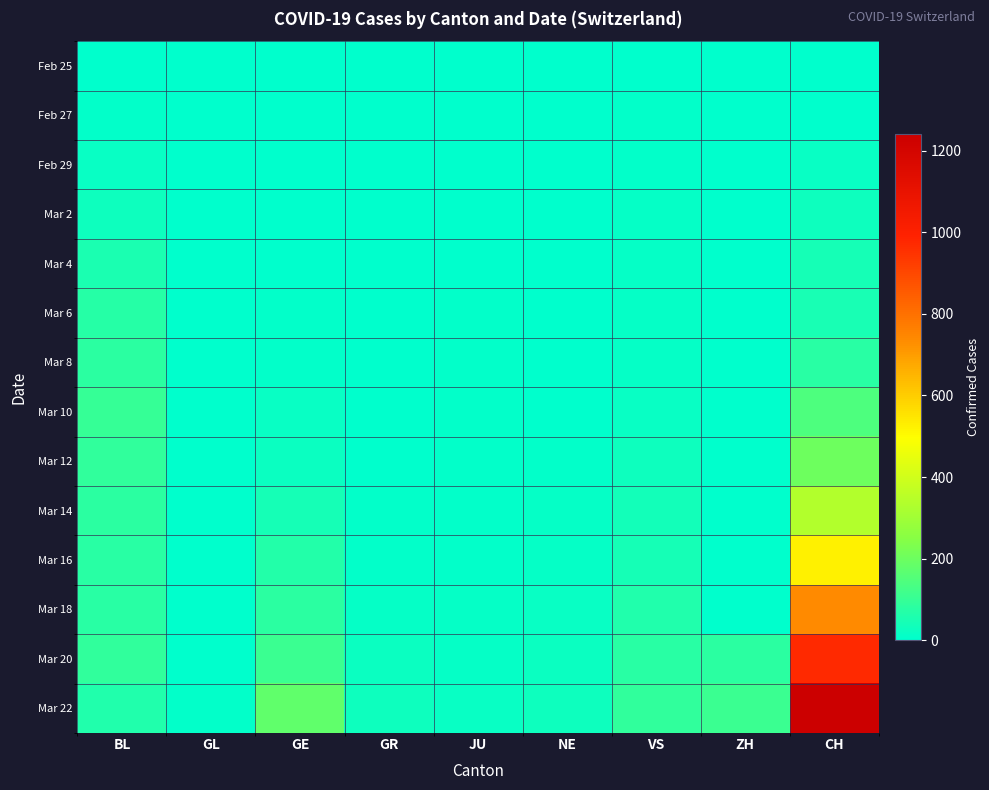

At which category does the chart reach its minimum across all series?

GL